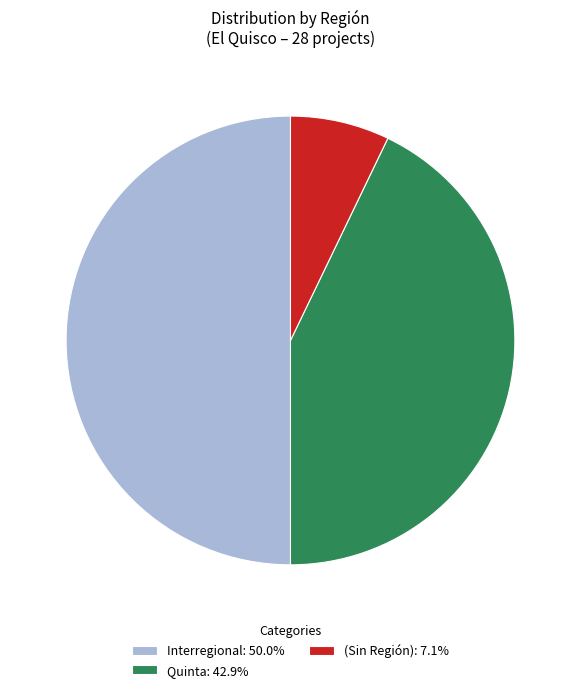

Does (Sin Región): 7.1% represent more than half of the total?

No